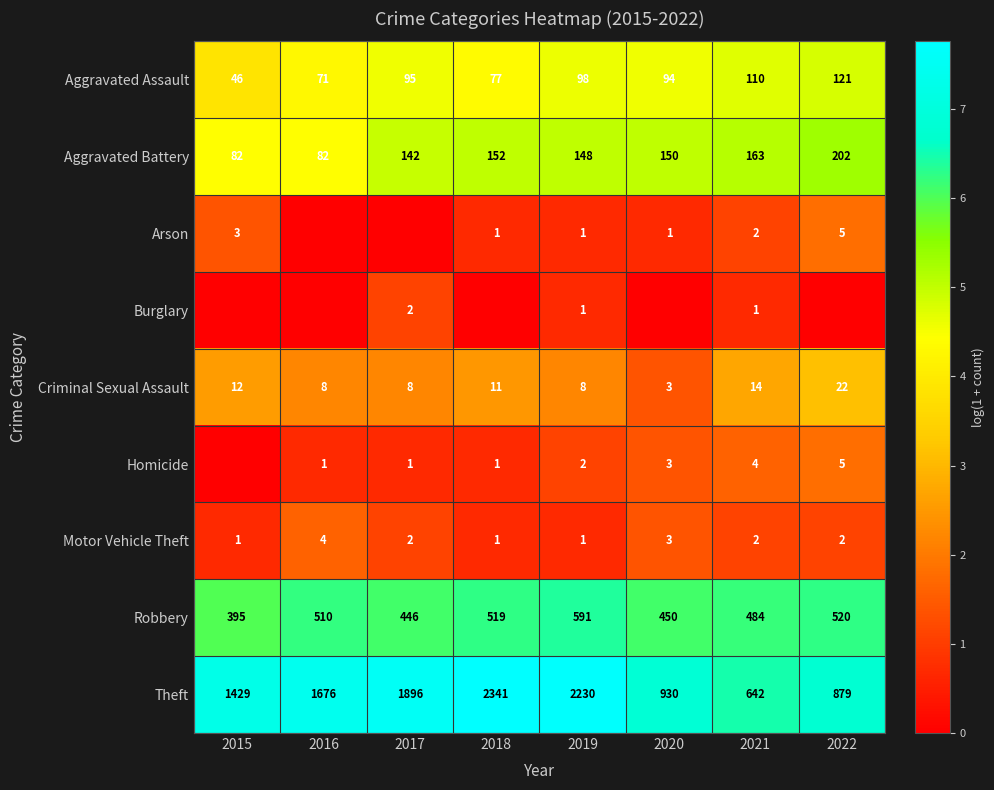

The value of Arson at 2018 is 0. True or false?

False